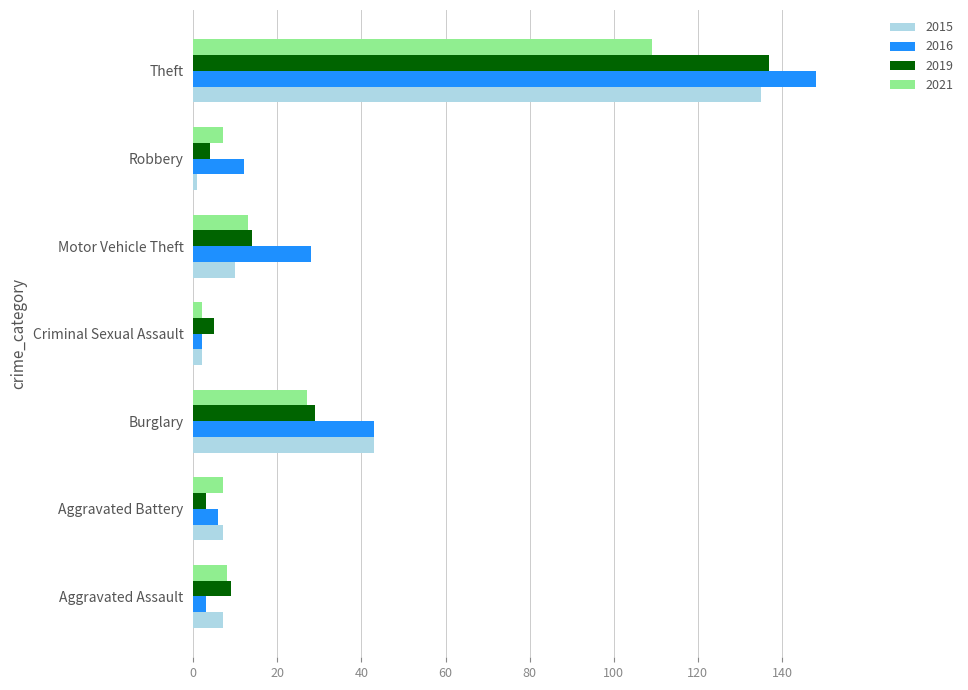

Where is 2019 nearest to the value 70?

Burglary